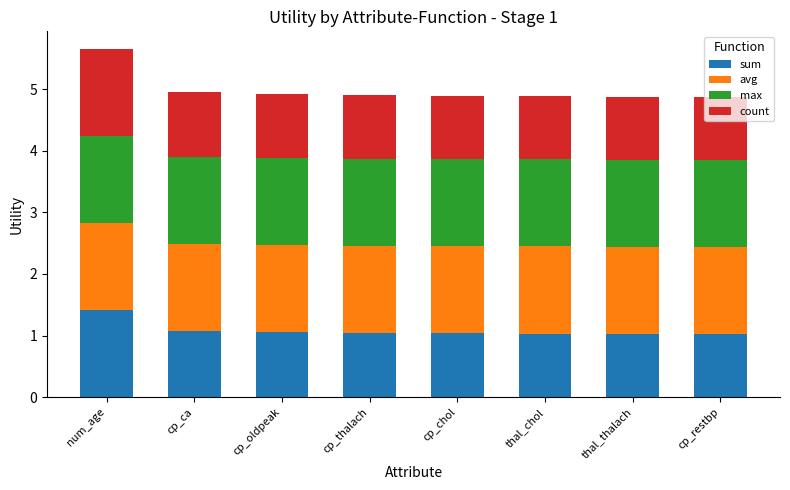

Are the bars horizontal?

No